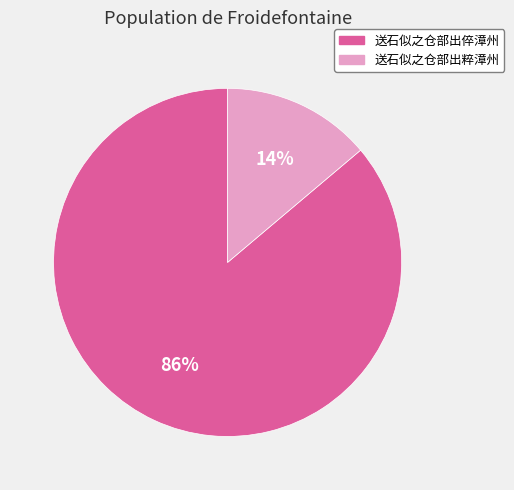

What is the ratio of the value at 送石似之仓部出粹漳州 to the value at 送石似之仓部出倅漳州?

0.2